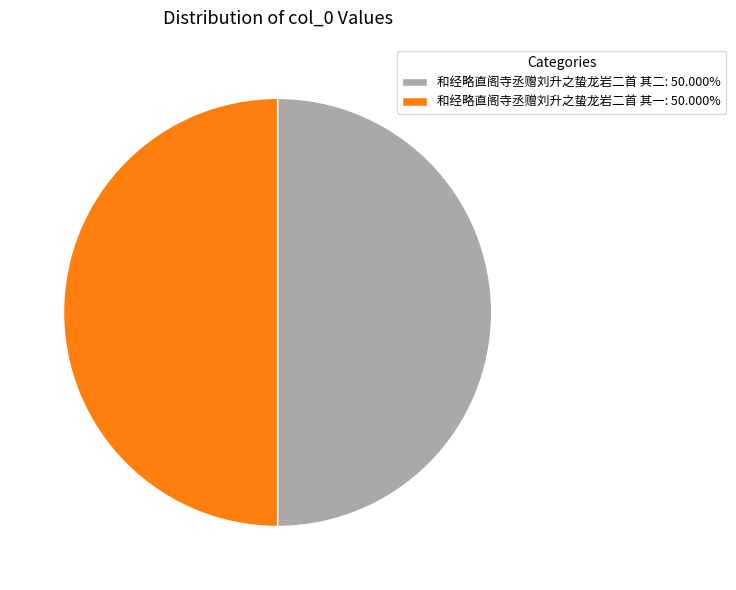

Is it true that 和经略直阁寺丞赠刘升之蛰龙岩二首 其二 is 50% of the pie?

True